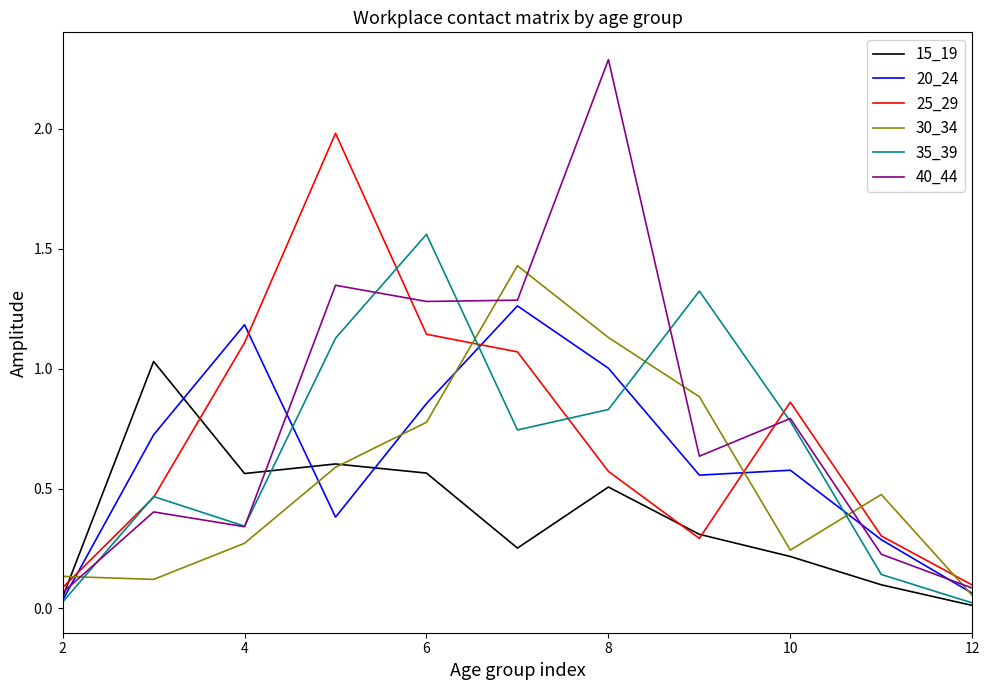

True or false: 30_34 has more than 2 interior local peaks.

False